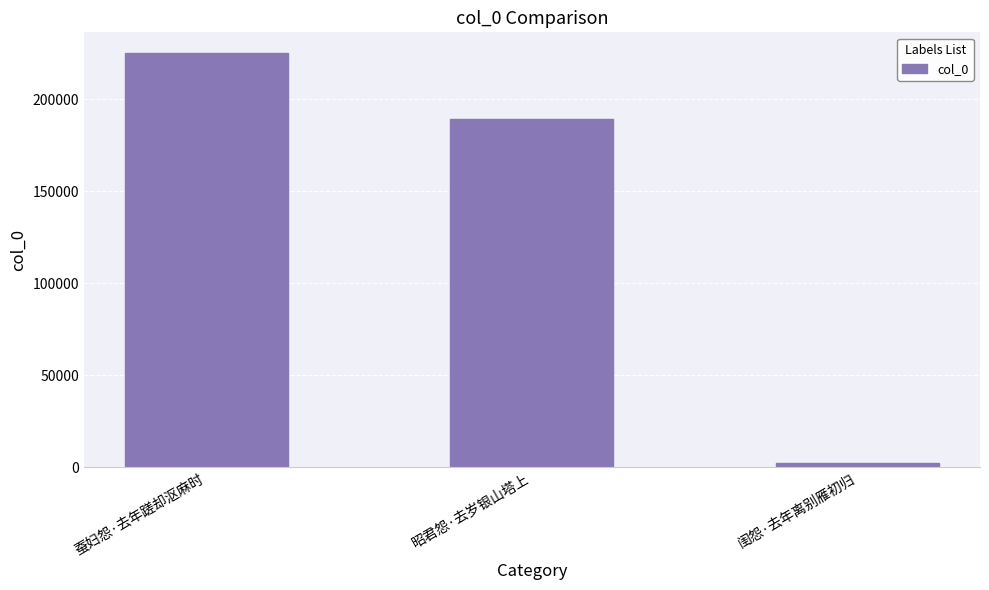

Which has a higher value, 蚕妇怨·去年蹉却沤麻时 or 闺怨·去年离别雁初归?

蚕妇怨·去年蹉却沤麻时